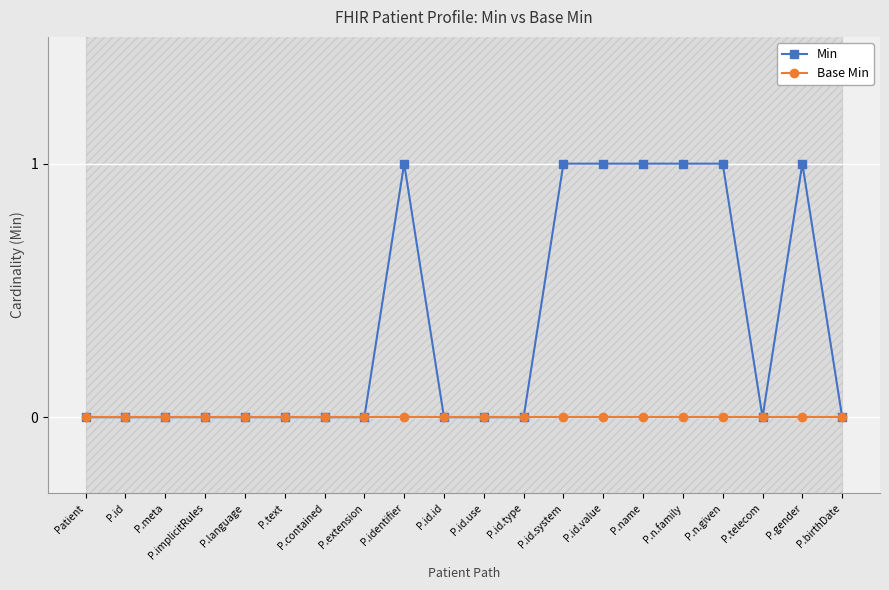

Reading right to left, what are all the values shown in this chart?

Min: P.birthDate=0	P.gender=1	P.telecom=0	P.n.given=1	P.n.family=1	P.name=1	P.id.value=1	P.id.system=1	P.id.type=0	P.id.use=0	P.id.id=0	P.identifier=1	P.extension=0	P.contained=0	P.text=0	P.language=0	P.implicitRules=0	P.meta=0	P.id=0	Patient=0
Base Min: P.birthDate=0	P.gender=0	P.telecom=0	P.n.given=0	P.n.family=0	P.name=0	P.id.value=0	P.id.system=0	P.id.type=0	P.id.use=0	P.id.id=0	P.identifier=0	P.extension=0	P.contained=0	P.text=0	P.language=0	P.implicitRules=0	P.meta=0	P.id=0	Patient=0